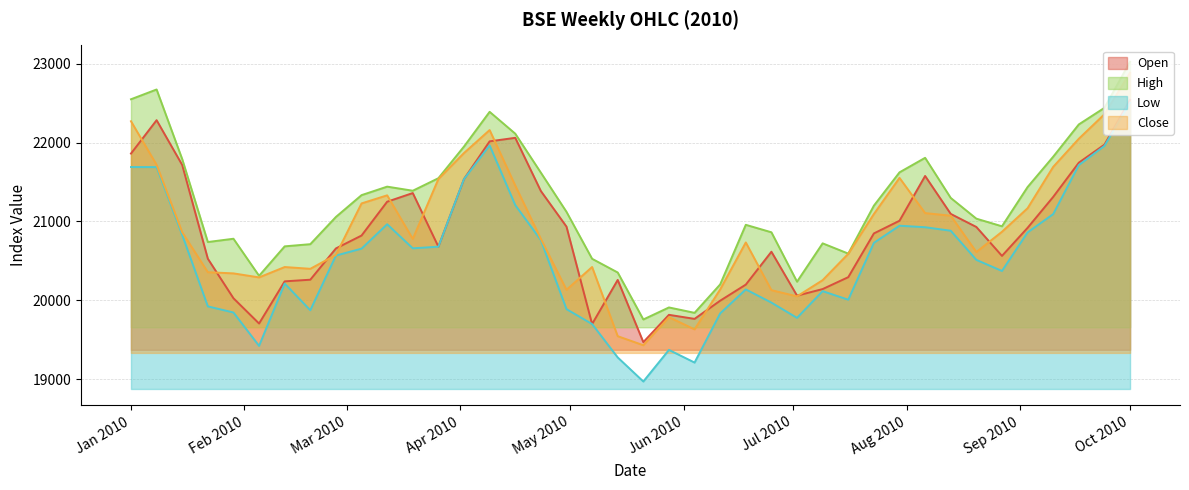

Where does the High series first go above 21199?

Jan 2010